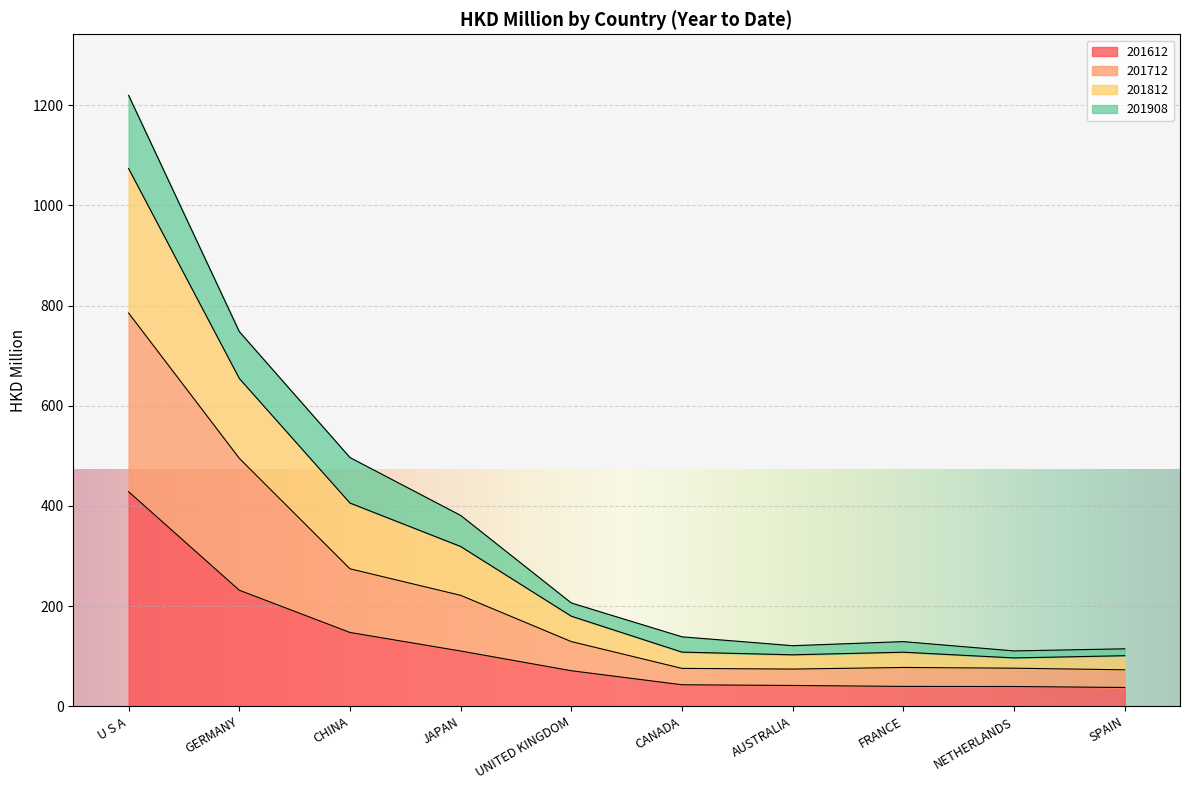

What is the difference between the maximum and minimum values in the 201612 series?

390.8